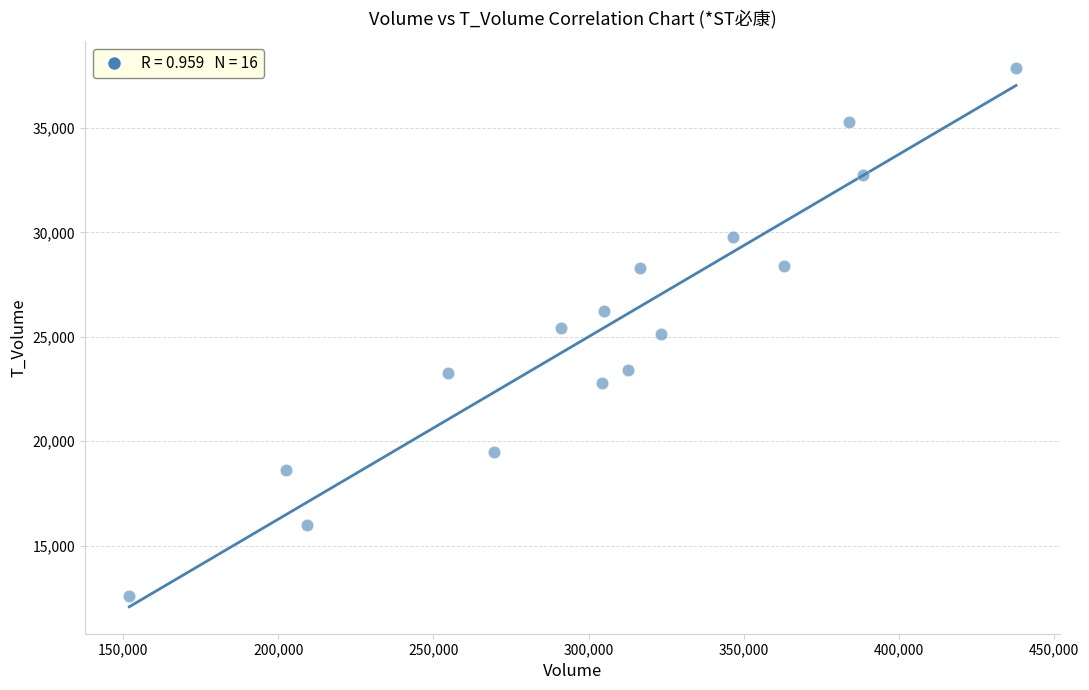

What is the range of X values (max minus min)?

285801